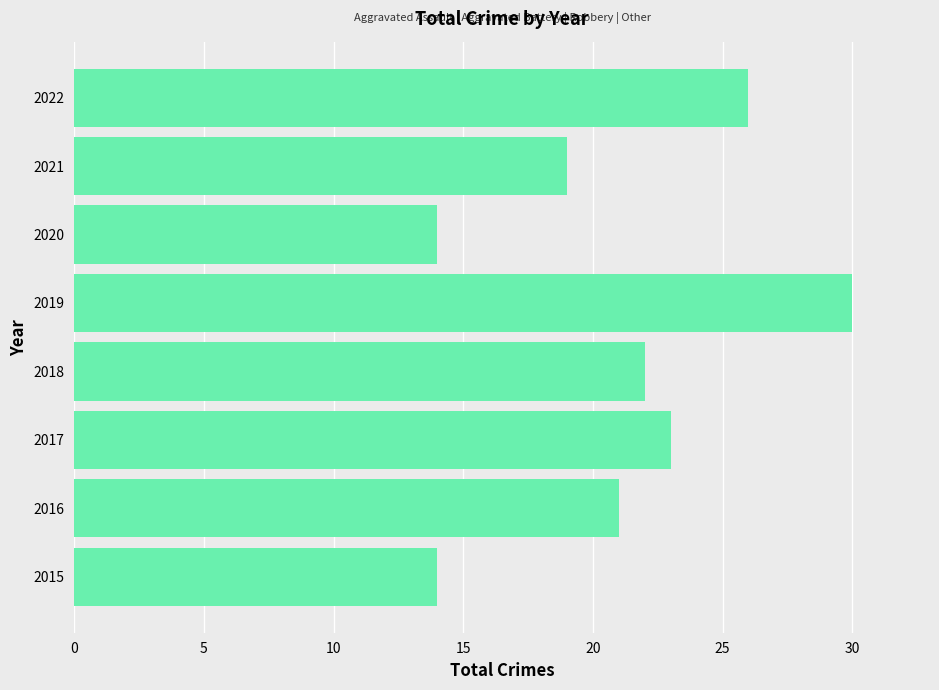

What is the change in value from 2015 to 2018?

+8